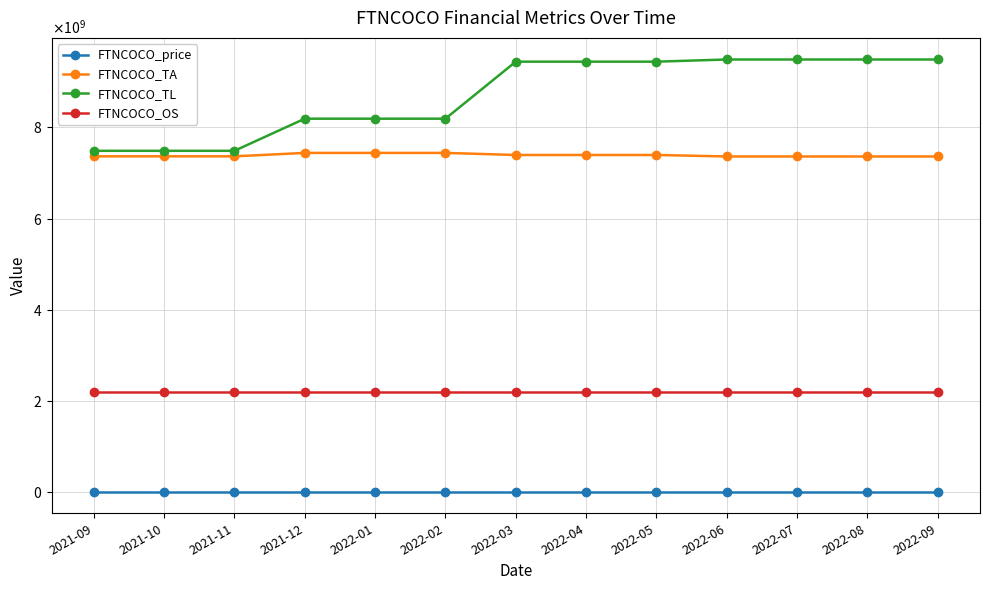

What are all the series names shown in the legend?

FTNCOCO_price, FTNCOCO_TA, FTNCOCO_TL, FTNCOCO_OS